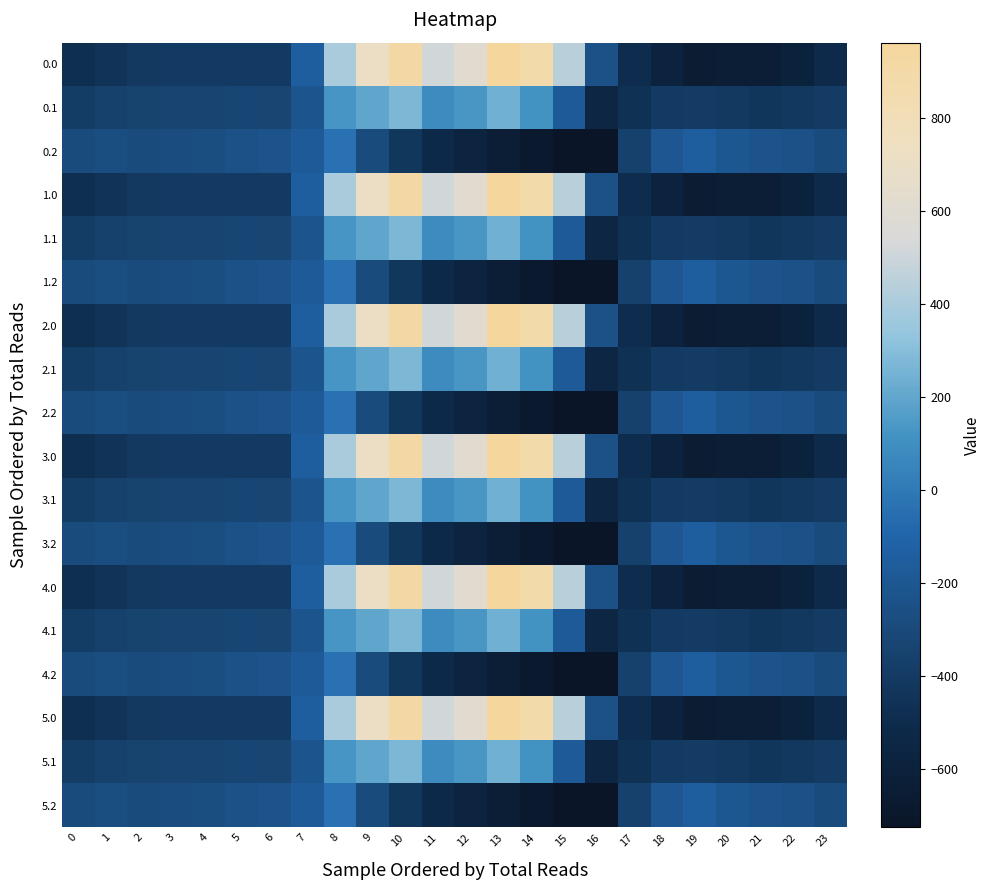

What is the maximum value shown in the chart?

962.7